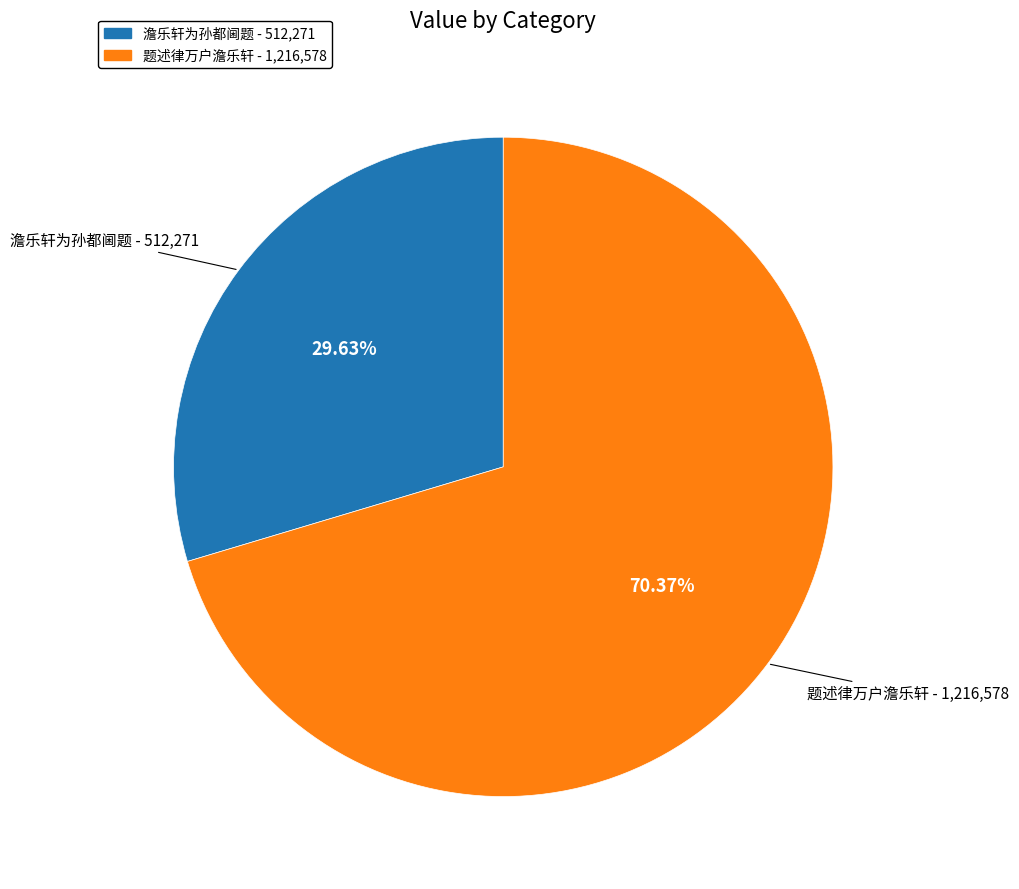

Which slice is the smallest?

澹乐轩为孙都阃题